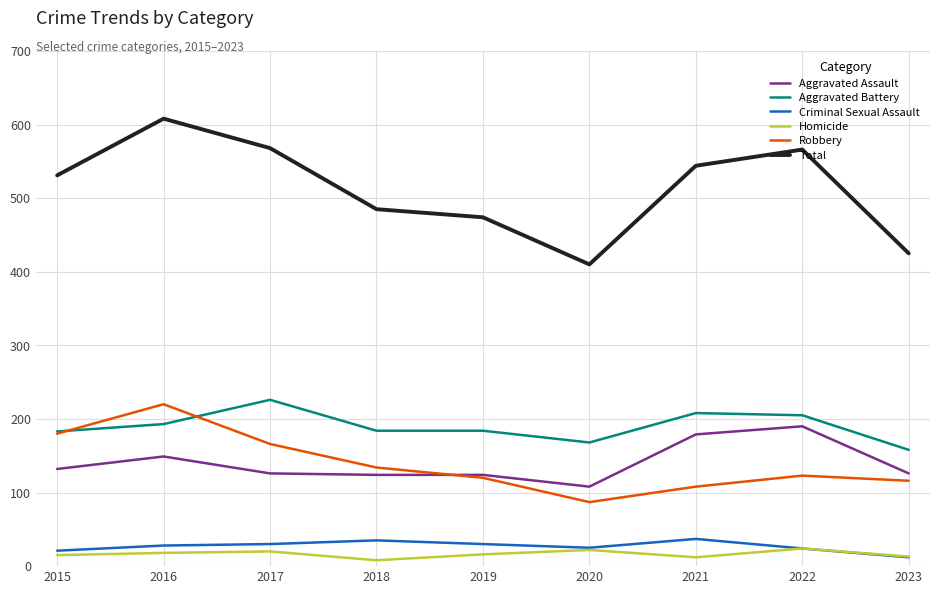

At which label does Robbery reach its peak?

2016